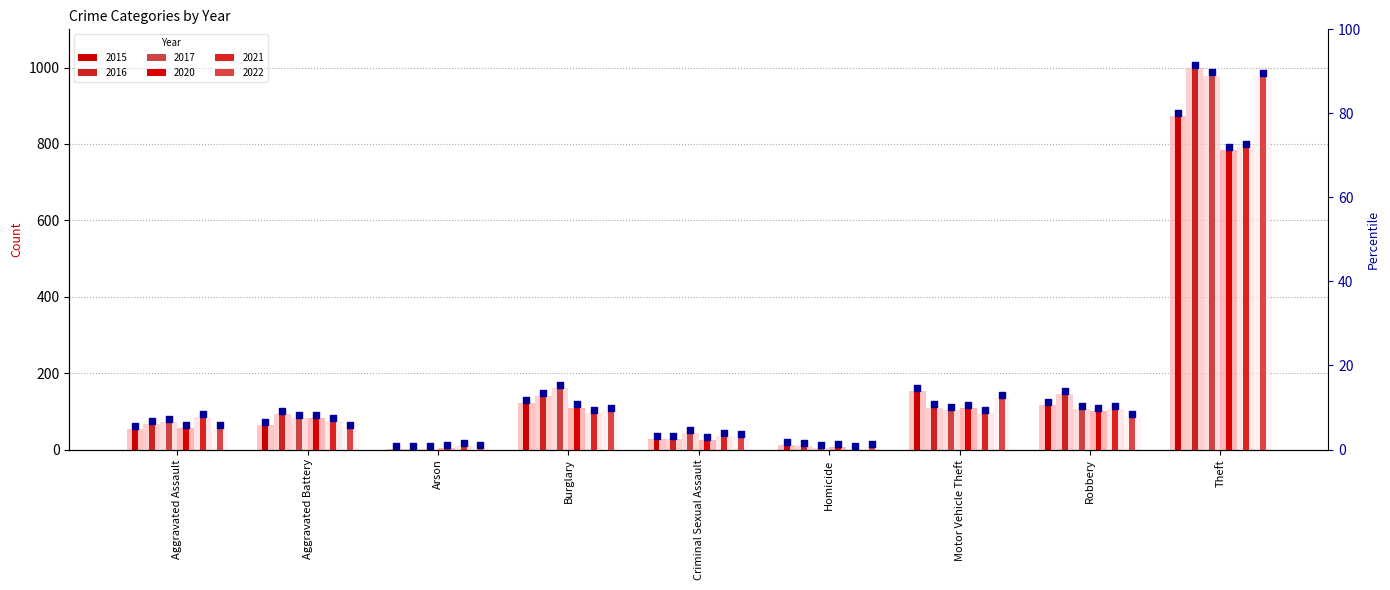

Which series reaches the maximum Y coordinate?

2016